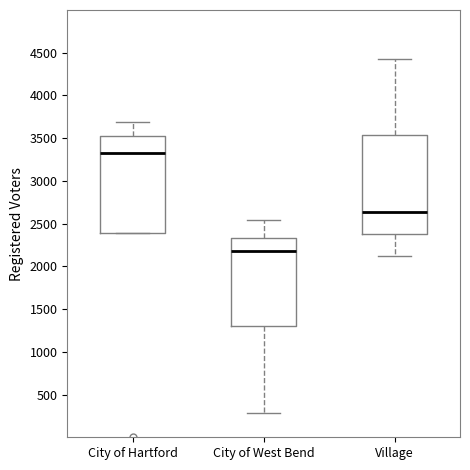

Where is the upper edge of the box for Village on the y-axis? The values are not printed on the chart, so give them approximately, as read against the axis.

3550